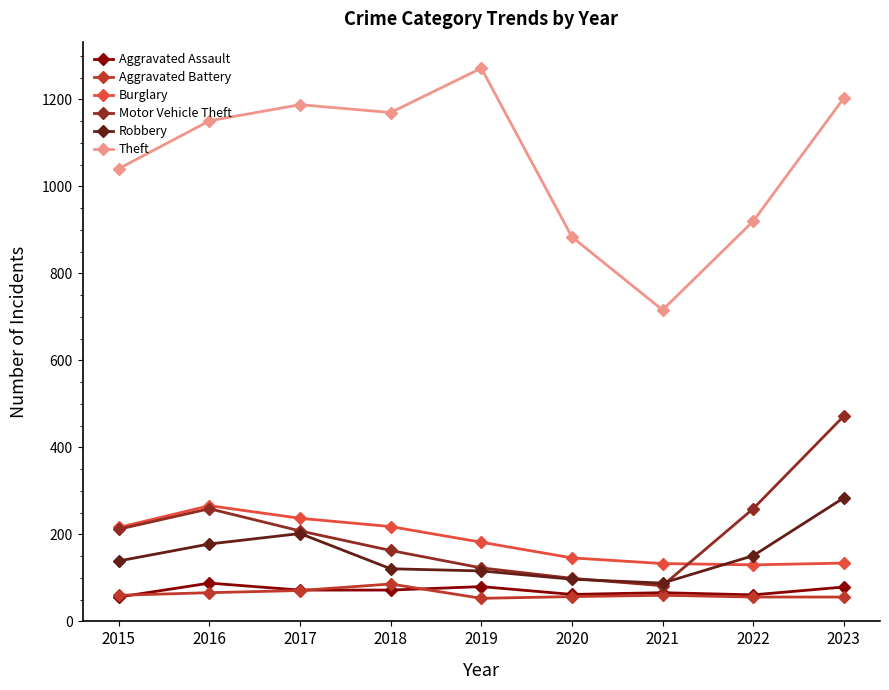

What is the difference between the highest and lowest values at 2021?

656